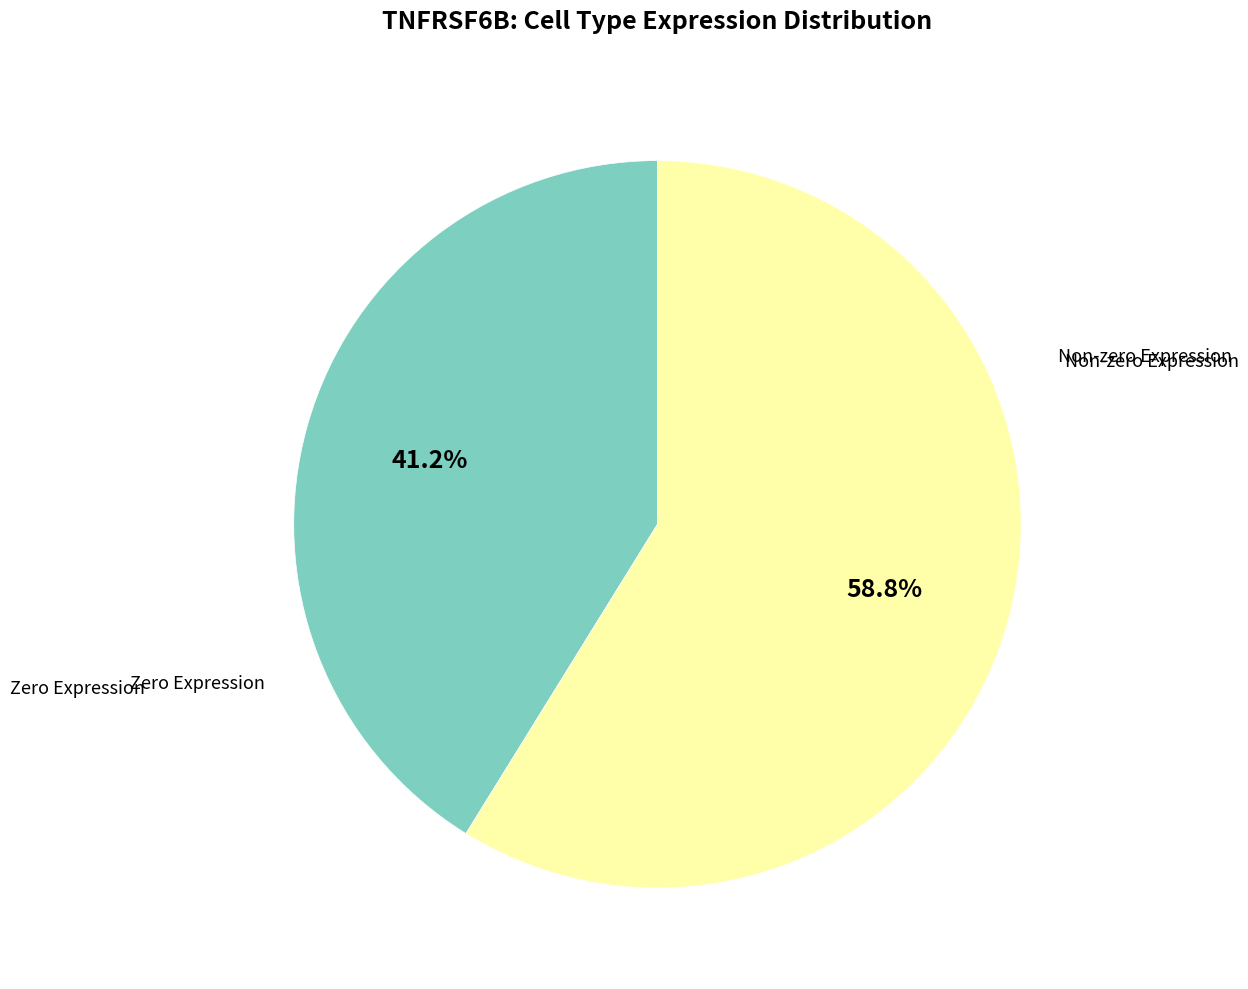

Is there any slice that represents more than half of the pie?

Yes